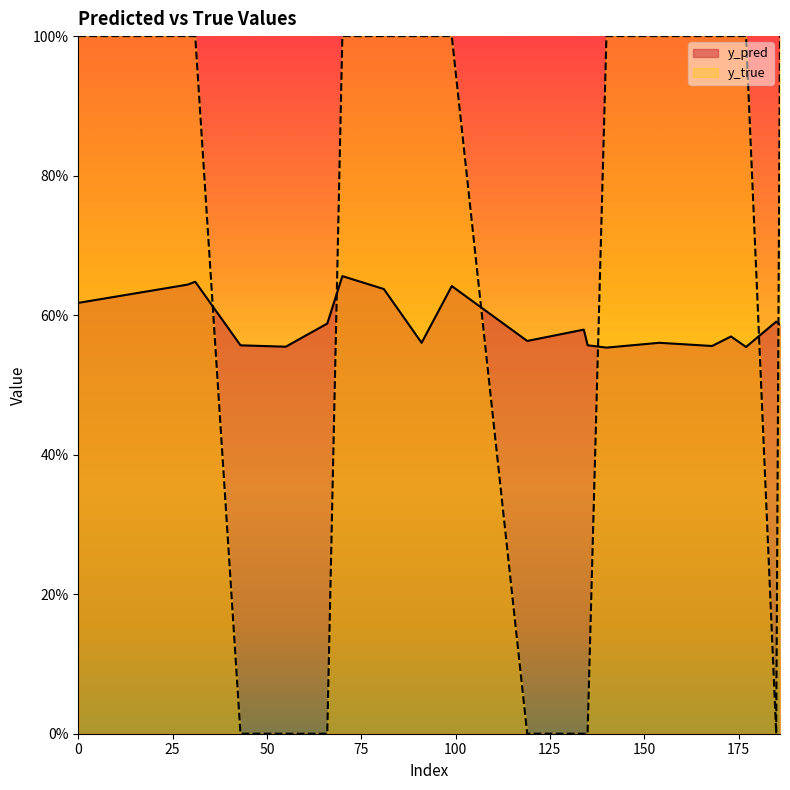

Read the y_pred value at 0.

0.6